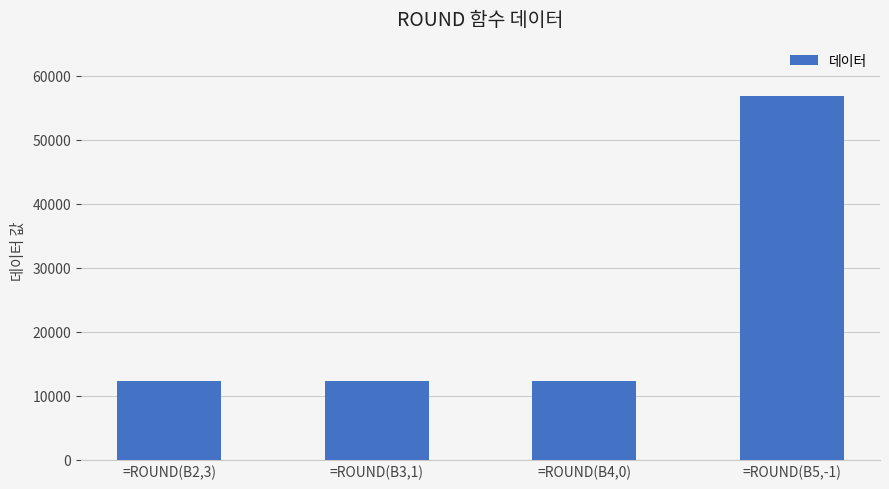

What is the greatest value displayed?

56789.0